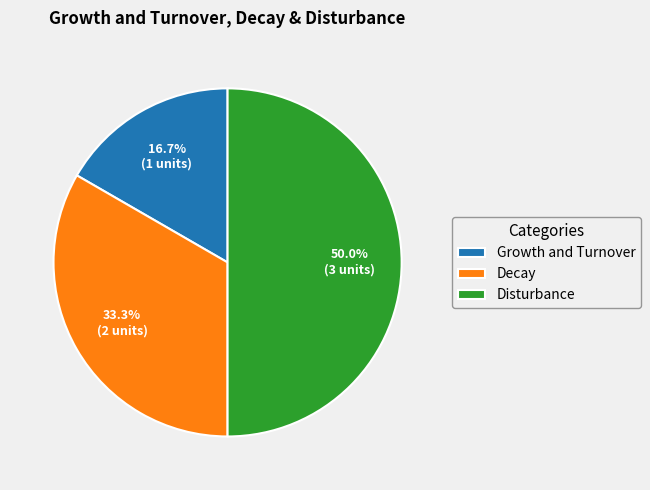

What is the ratio of the value at Growth and Turnover to the value at Decay?

0.5